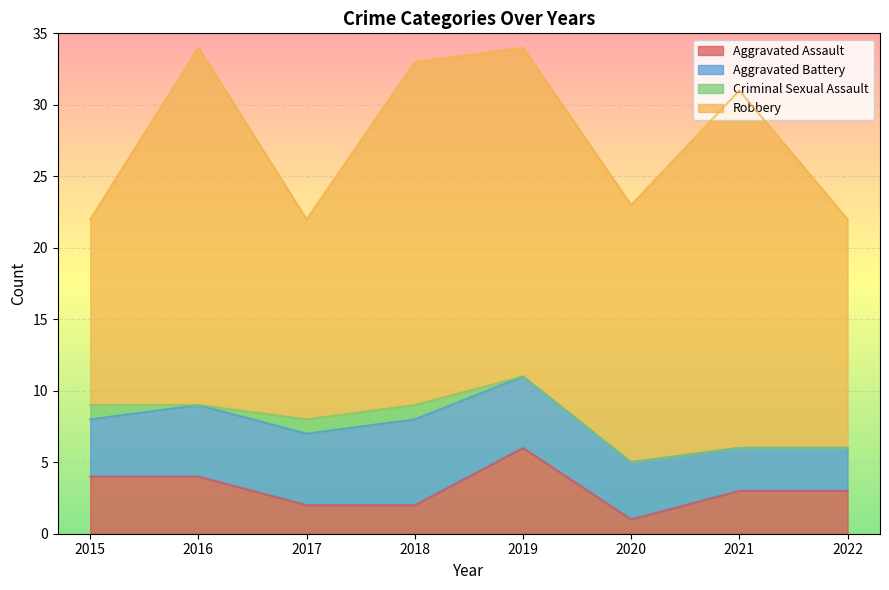

What are all the series names shown in the legend?

Aggravated Assault, Aggravated Battery, Criminal Sexual Assault, Robbery